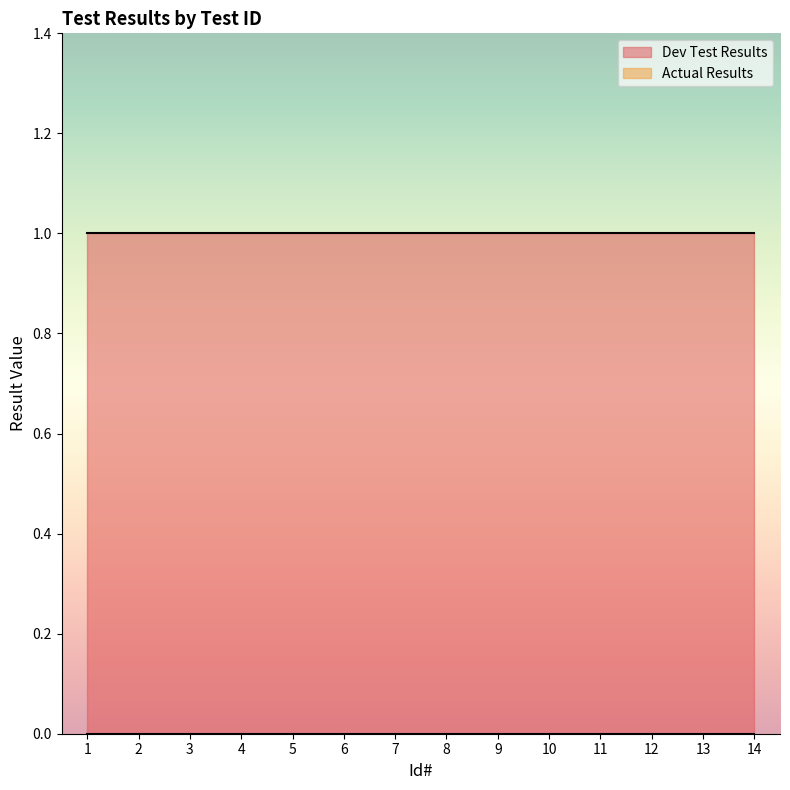

What is the sum of the Dev Test Results values at 4 and 6?

2.0